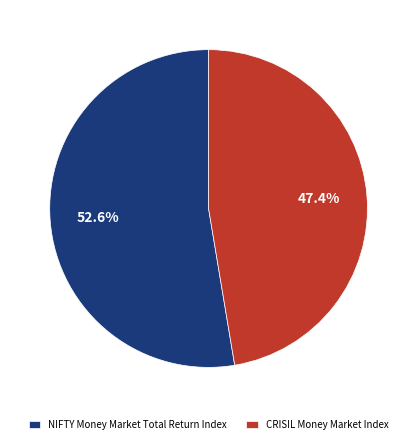

Which category has the biggest portion of the pie?

NIFTY Money Market Total Return Index